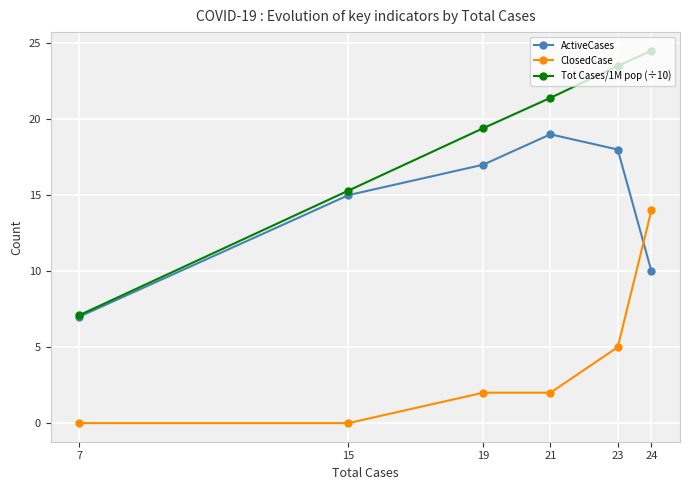

Reading right to left, list all the values displayed in this chart.

ActiveCases: 24=10.0	23=18.0	21=19.0	19=17.0	15=15.0	7=7.0
ClosedCase: 24=14.0	23=5.0	21=2.0	19=2.0	15=0.0	7=0.0
Tot Cases/1M pop (÷10): 24=24.5	23=23.5	21=21.4	19=19.4	15=15.3	7=7.1